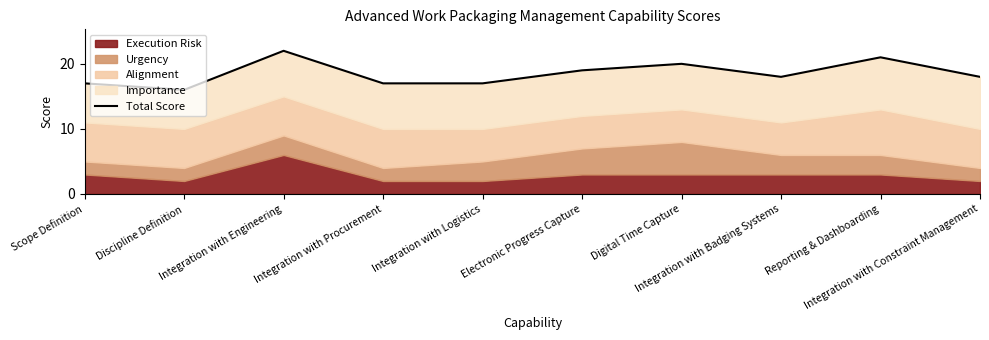

The value at Integration with Logistics is 17. True or false?

True